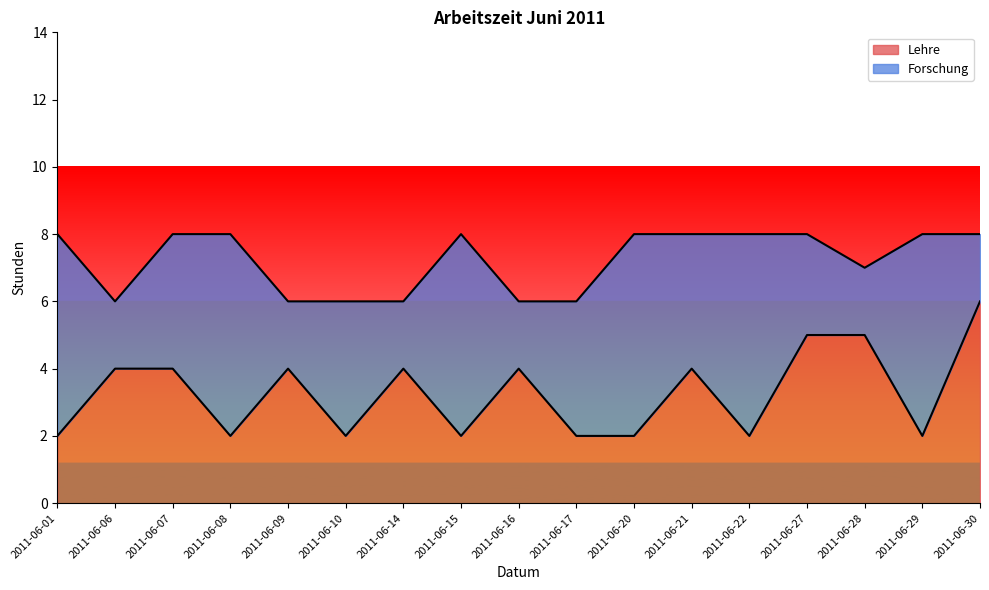

Is it true that the value at 2011-06-28 is 7?

False